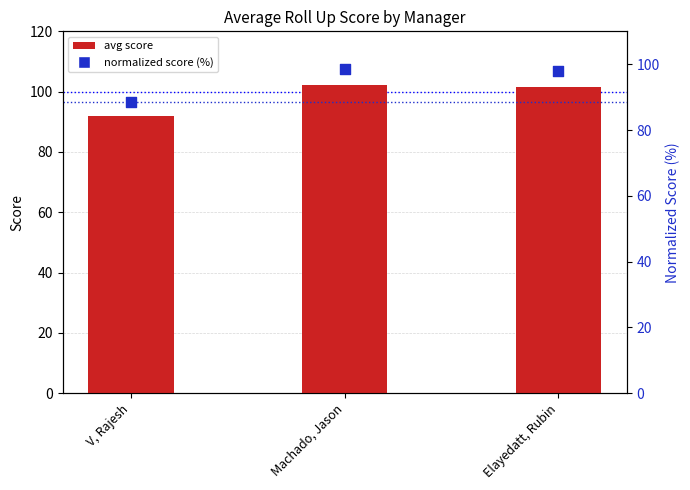

At which category is the sum across all series the highest?

Machado, Jason